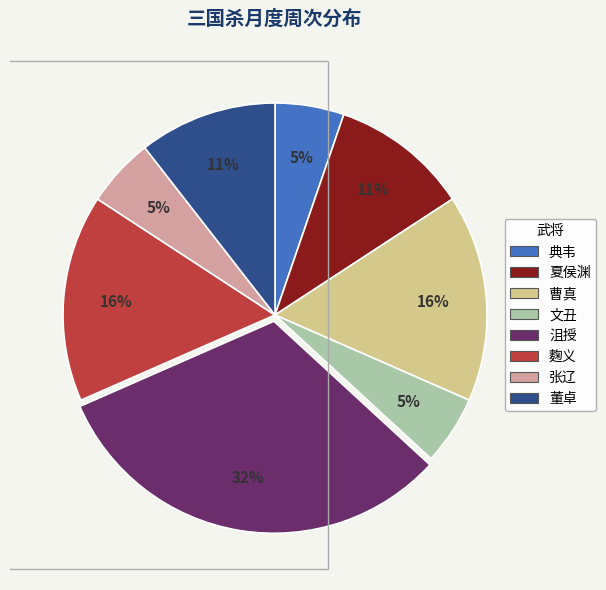

How many segments does this pie chart have?

8